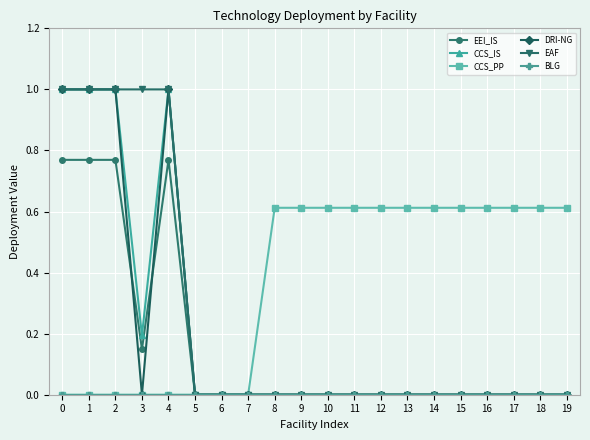

Is it true that CCS_IS equals -0.3 at 7?

False